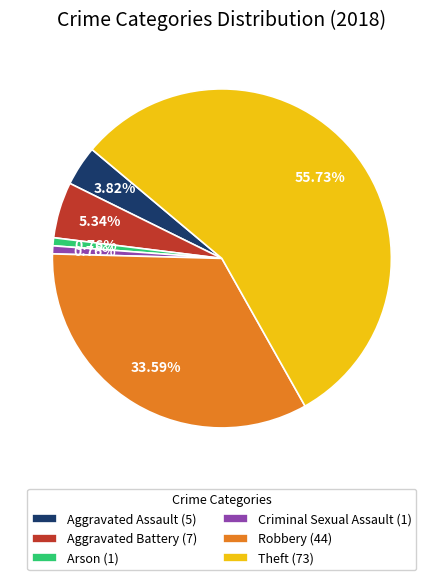

How many slices are in this pie chart?

6